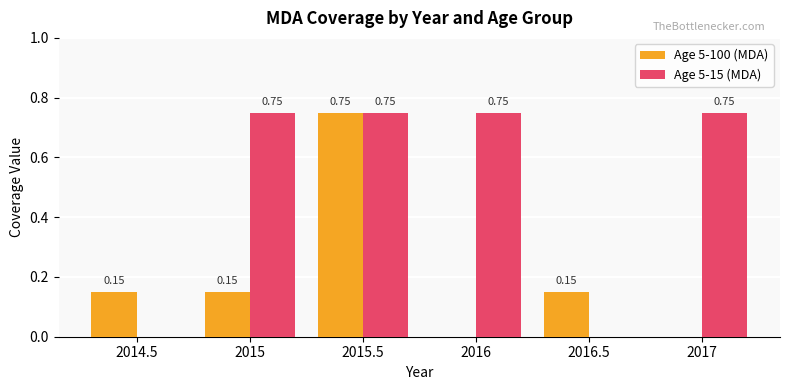

At which category is the sum across all series the highest?

2015.5